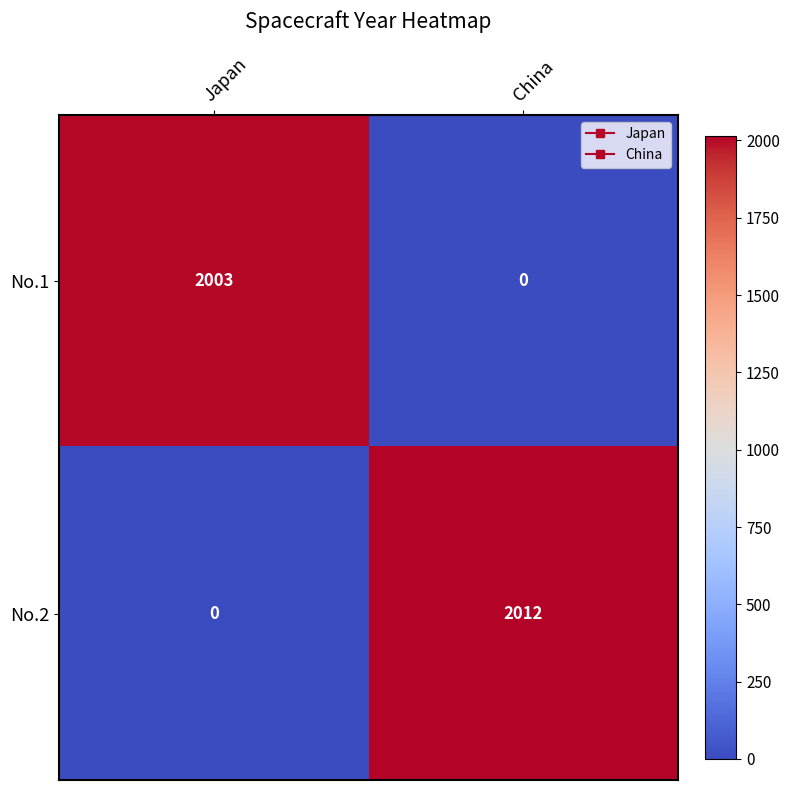

At which label does No.2 reach its minimum?

Japan